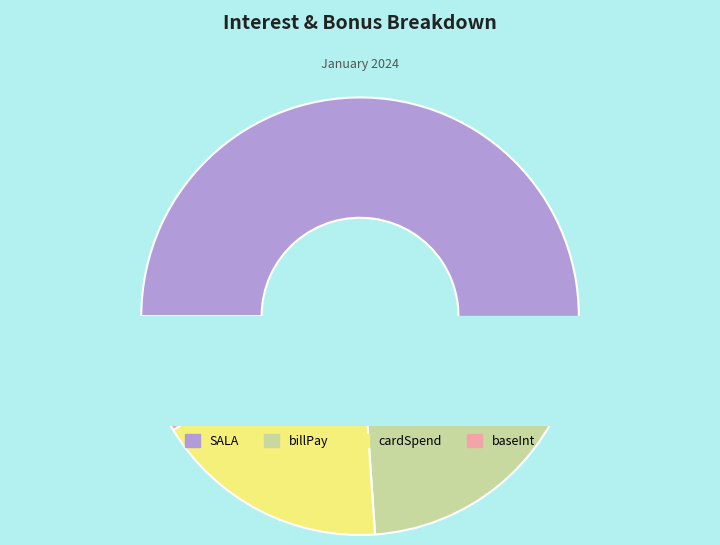

What percentage is NOT represented by billPay?

80.4%